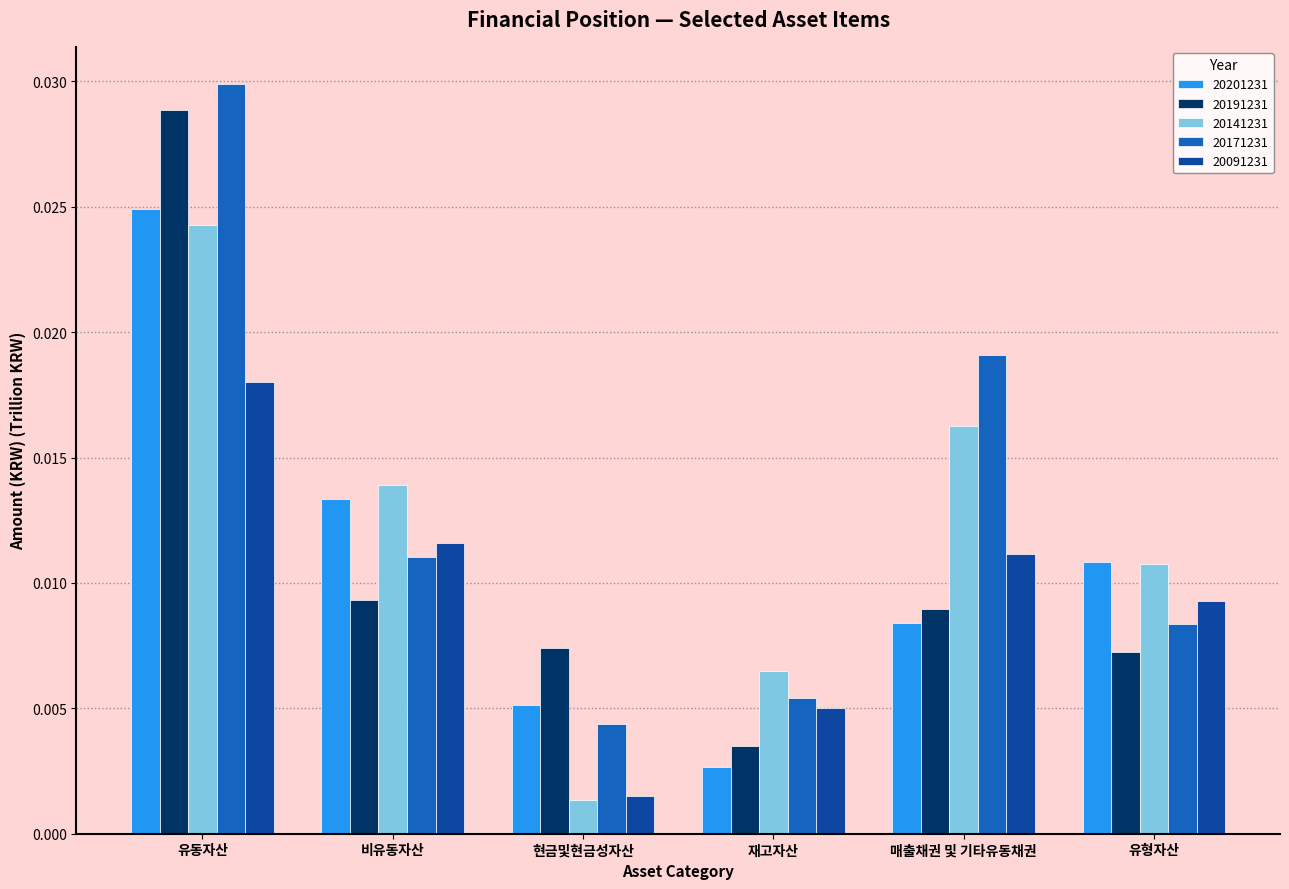

What position from the left is 매출채권 및 기타유동채권?

5